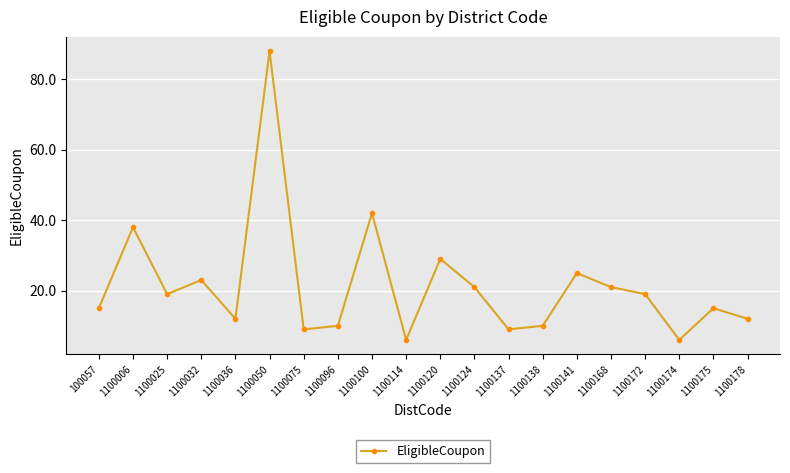

At which category does the data reach its first local peak?

1100006